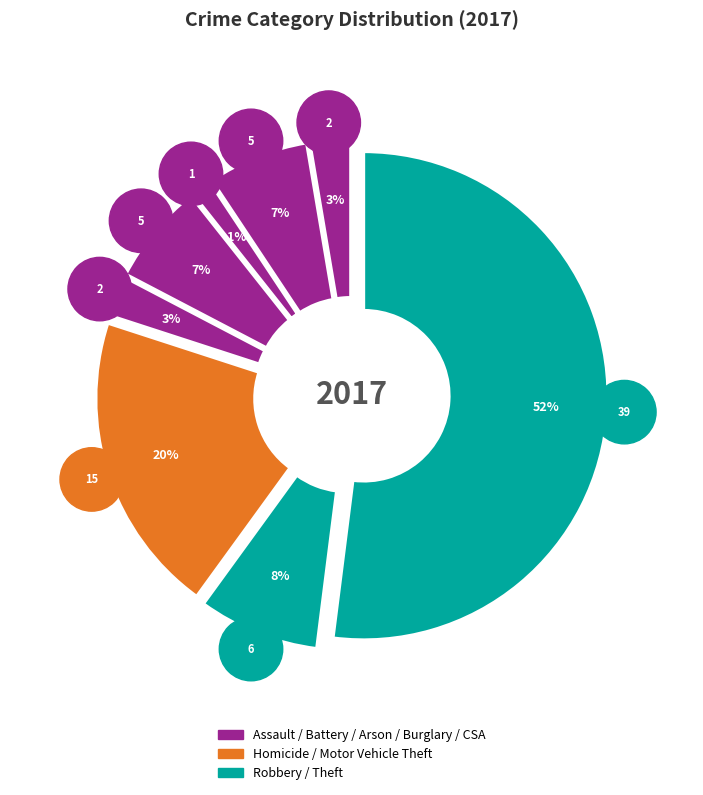

The Criminal Sexual Assault slice represents 3% of the pie. True or false?

True